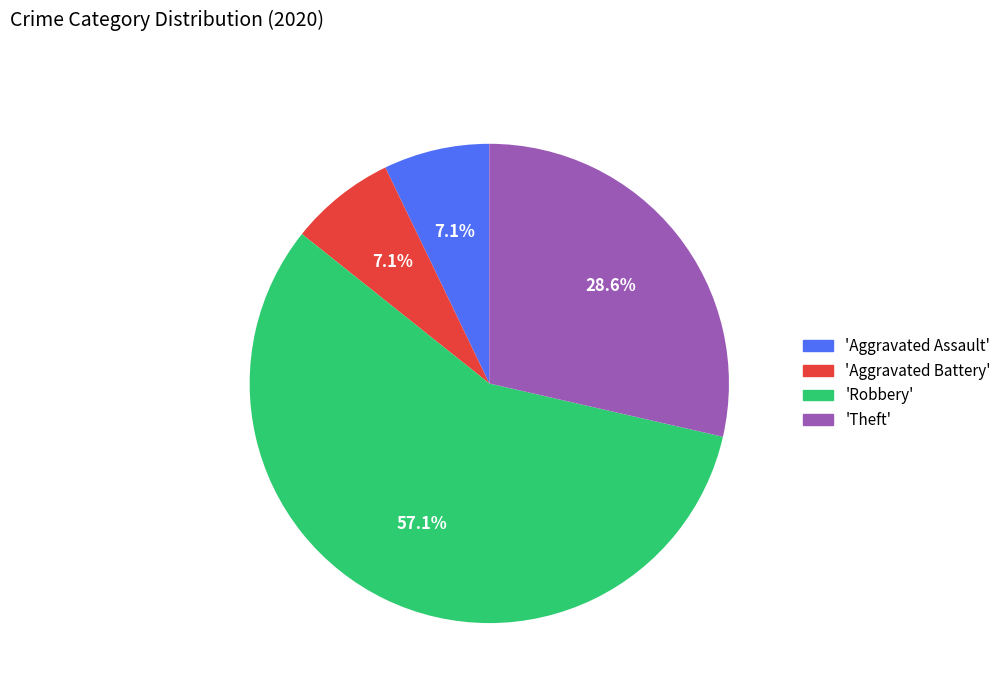

Does any single category account for the majority?

Yes